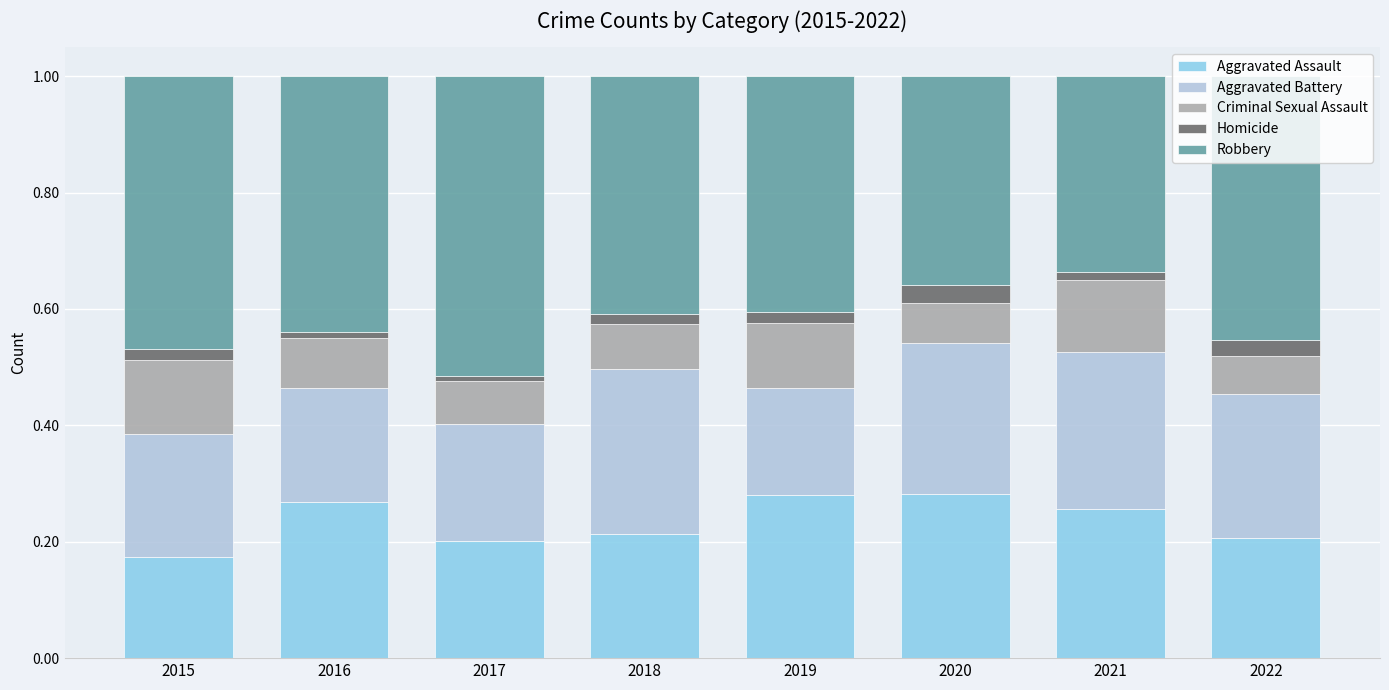

Which category has the lowest value in the Aggravated Assault series?

2015